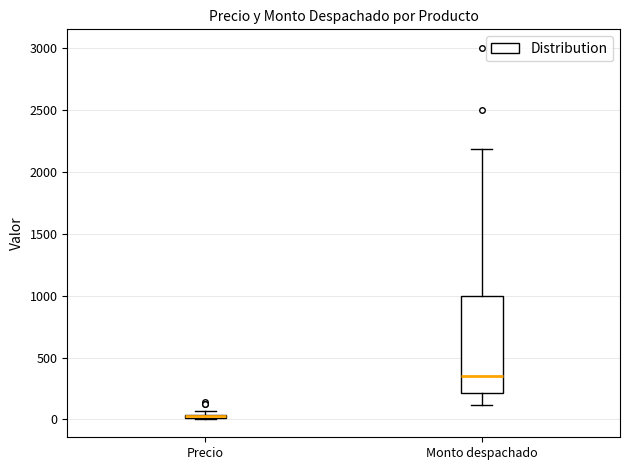

Which box is the tallest, from its lower edge to its upper edge?

Monto despachado